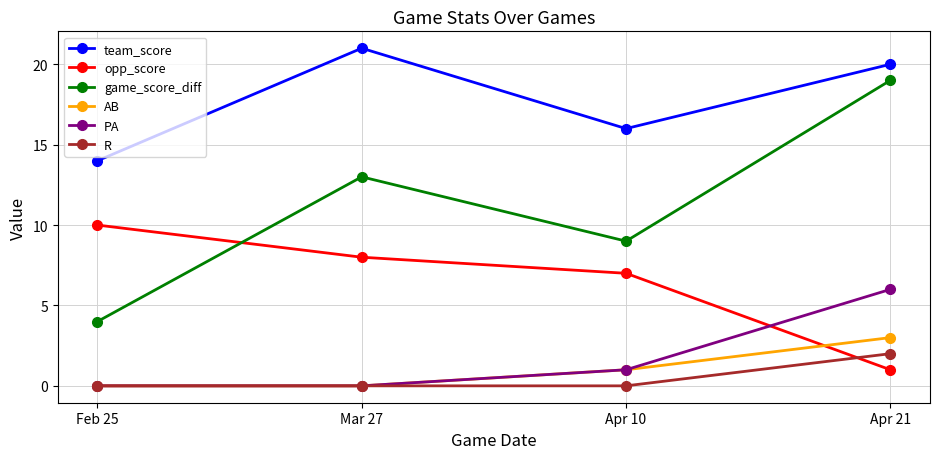

Rank the categories by opp_score value from highest to lowest.

Feb 25, Mar 27, Apr 10, Apr 21